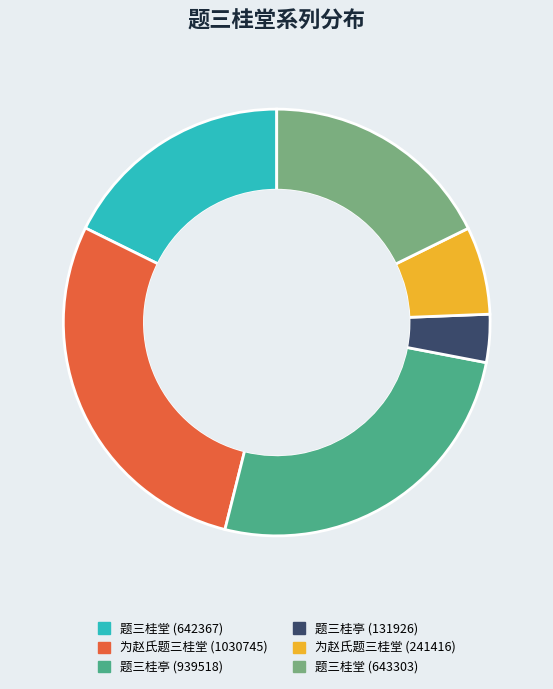

Count the number of slices in the pie.

6